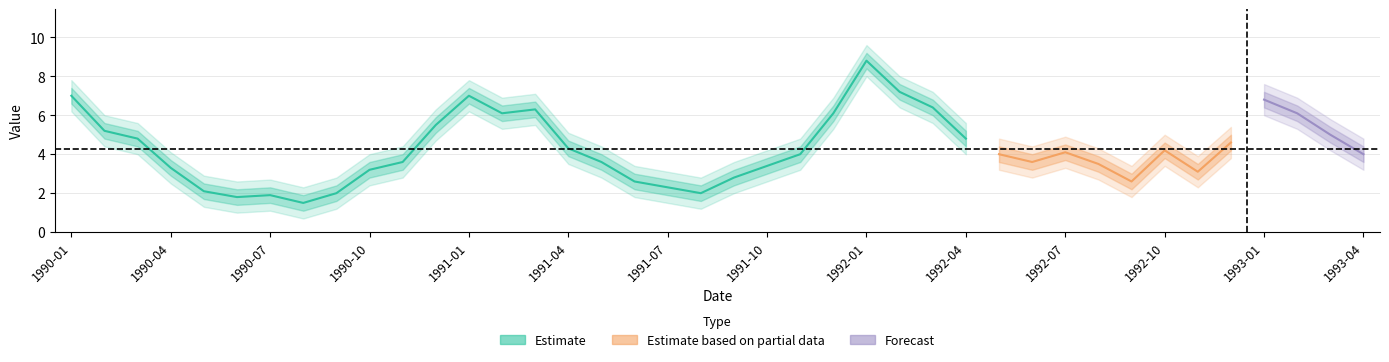

Reading left to right, transcribe all the data shown in this chart.

1990-01-01=7.0	1990-02-01=5.2	1990-03-01=4.8	1990-04-01=3.3	1990-05-01=2.1	1990-06-01=1.8	1990-07-01=1.9	1990-08-01=1.5	1990-09-01=2.0	1990-10-01=3.2	1990-11-01=3.6	1990-12-01=5.5	1991-01-01=7.0	1991-02-01=6.1	1991-03-01=6.3	1991-04-01=4.3	1991-05-01=3.6	1991-06-01=2.6	1991-07-01=2.3	1991-08-01=2.0	1991-09-01=2.8	1991-10-01=3.4	1991-11-01=4.0	1991-12-01=6.1	1992-01-01=8.8	1992-02-01=7.2	1992-03-01=6.4	1992-04-01=4.8	1992-05-01=4.0	1992-06-01=3.6	1992-07-01=4.1	1992-08-01=3.5	1992-09-01=2.6	1992-10-01=4.2	1992-11-01=3.1	1992-12-01=4.6	1993-01-01=6.8	1993-02-01=6.1	1993-03-01=5.0	1993-04-01=4.0